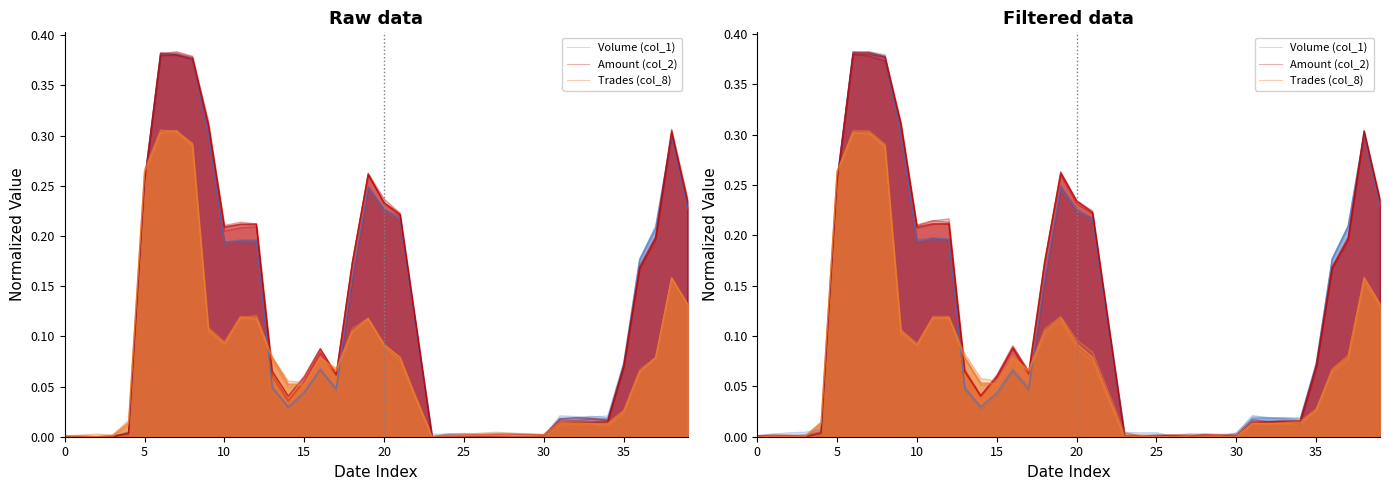

Reading left to right, extract all data points from this chart.

Volume (col_1): 0.0	0.0	0.0	0.0	0.0	0.3	0.4	0.4	0.4	0.3	0.2	0.2	0.2	0.1	0.0	0.0	0.1	0.0	0.2	0.2	0.2	0.2	0.1	0.0	0.0	0.0	0.0	0.0	0.0	0.0	0.0	0.0	0.0	0.0	0.0	0.1	0.2	0.2	0.3	0.2
Amount (col_2): 0.0	0.0	0.0	0.0	0.0	0.3	0.4	0.4	0.4	0.3	0.2	0.2	0.2	0.1	0.0	0.1	0.1	0.1	0.2	0.3	0.2	0.2	0.1	0.0	0.0	0.0	0.0	0.0	0.0	0.0	0.0	0.0	0.0	0.0	0.0	0.1	0.2	0.2	0.3	0.2
Trades (col_8): 0.0	0.0	0.0	0.0	0.0	0.3	0.3	0.3	0.3	0.1	0.1	0.1	0.1	0.1	0.1	0.1	0.1	0.1	0.1	0.1	0.1	0.1	0.0	0.0	0.0	0.0	0.0	0.0	0.0	0.0	0.0	0.0	0.0	0.0	0.0	0.0	0.1	0.1	0.2	0.1